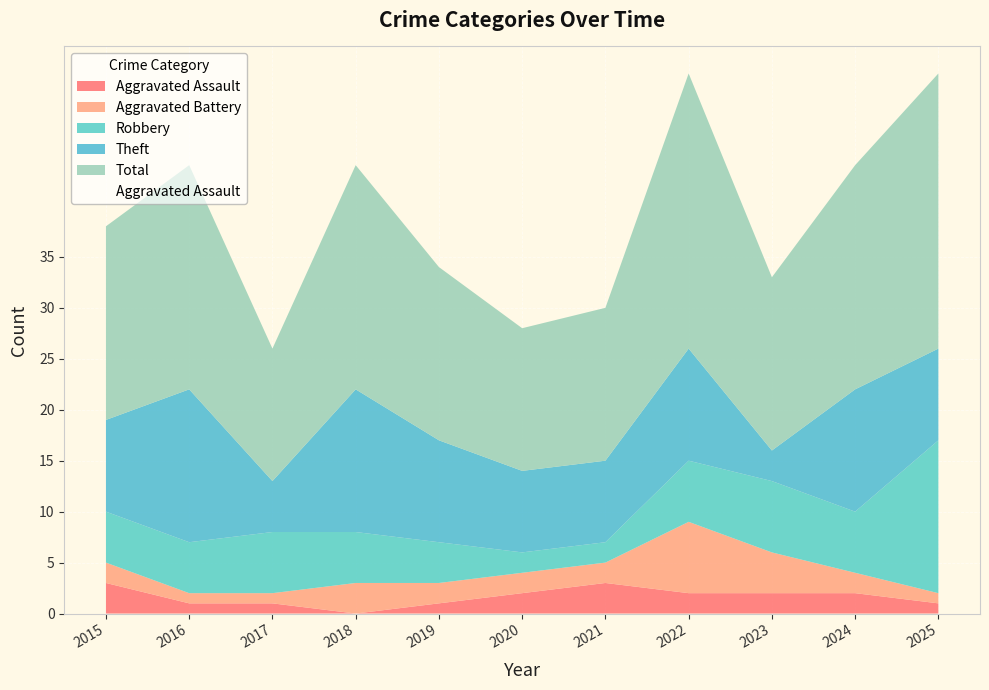

True or false: Theft has a value of 8 at 2021.

True